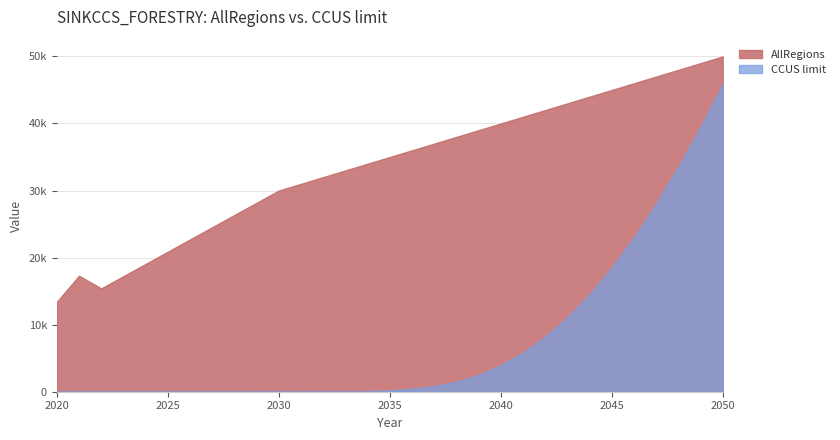

At which label does CCUS limit reach its peak?

2050